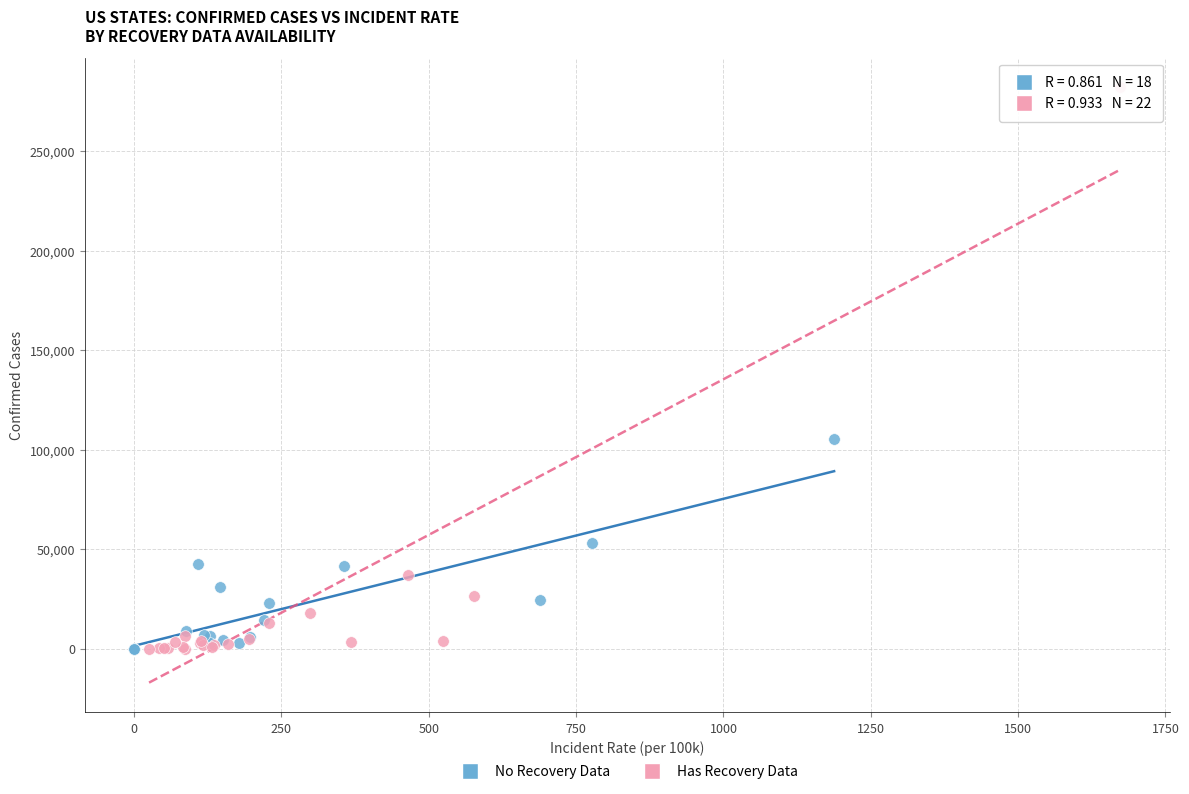

Which series has the largest Y range (max minus min)?

Has Recovery Data